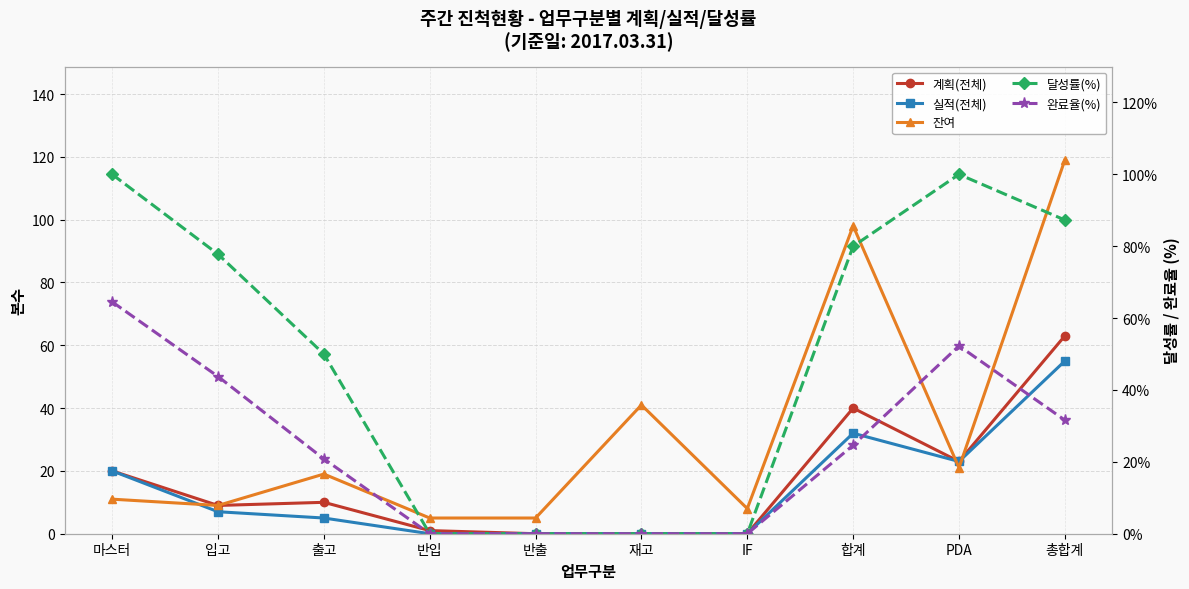

What is the label of the 9th point from the left?

PDA